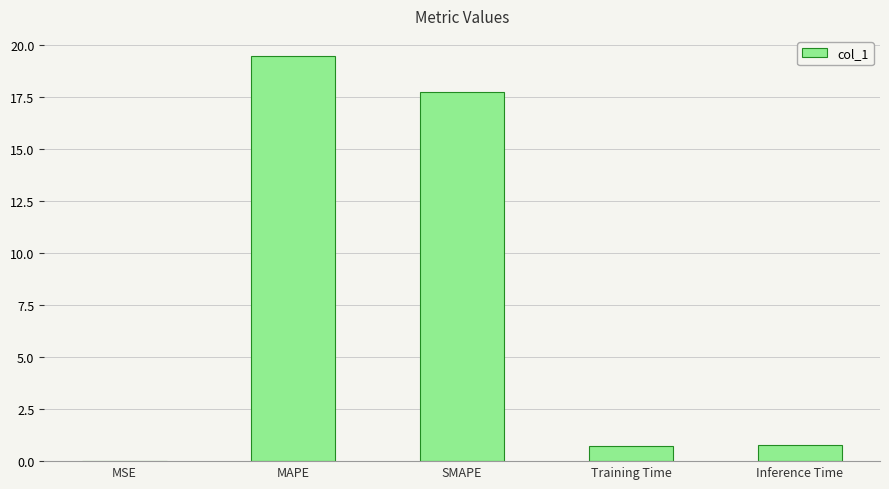

Which category has the highest value across all series?

MAPE